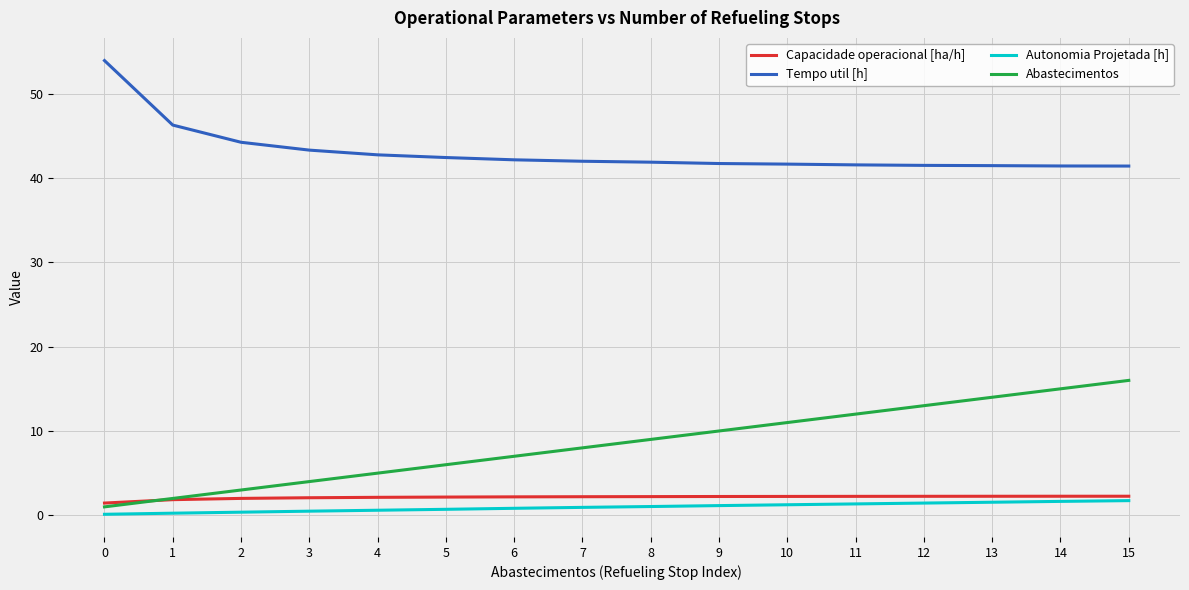

Which series has the largest total across all categories?

Tempo util [h]